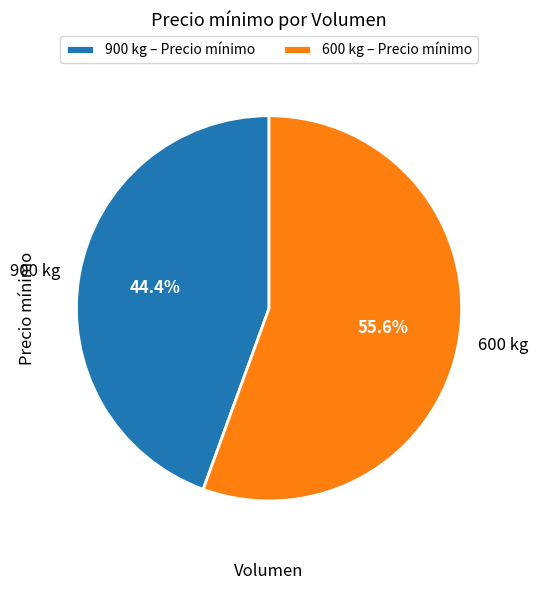

Is there any slice that represents more than half of the pie?

Yes